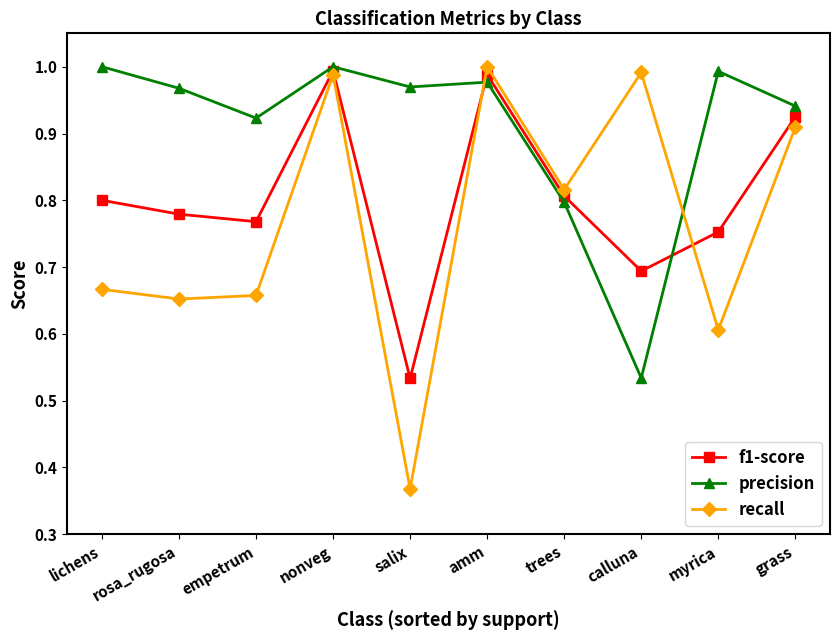

What is the label of the 8th point from the left?

calluna